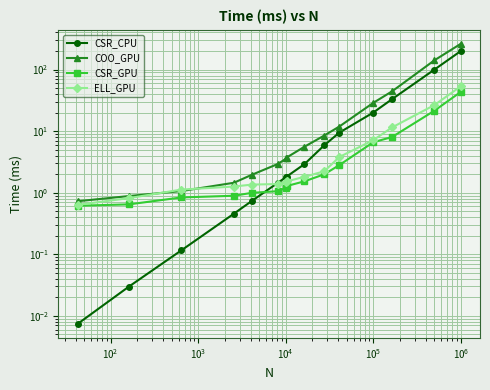

Count the number of categories in the chart.

15